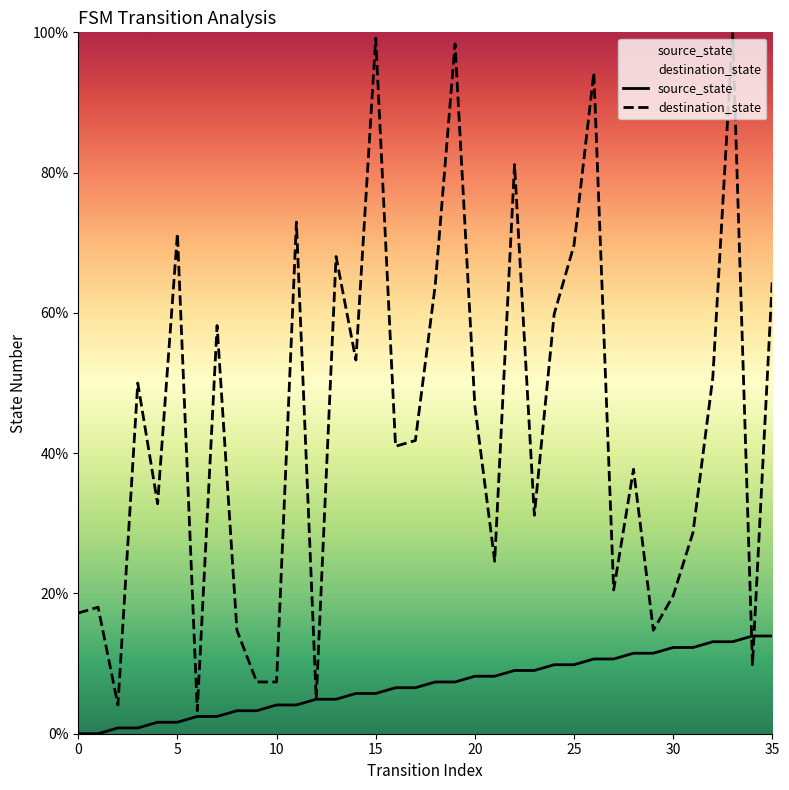

What is the value of the source_state point at the 17th from the left?

6.6